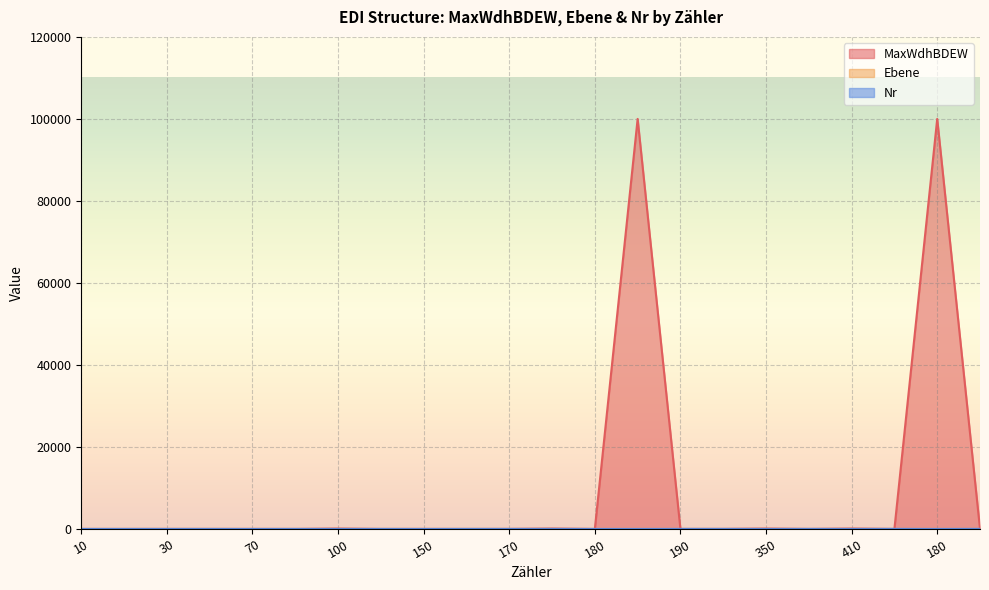

How many times do Nr and Ebene cross each other?

14